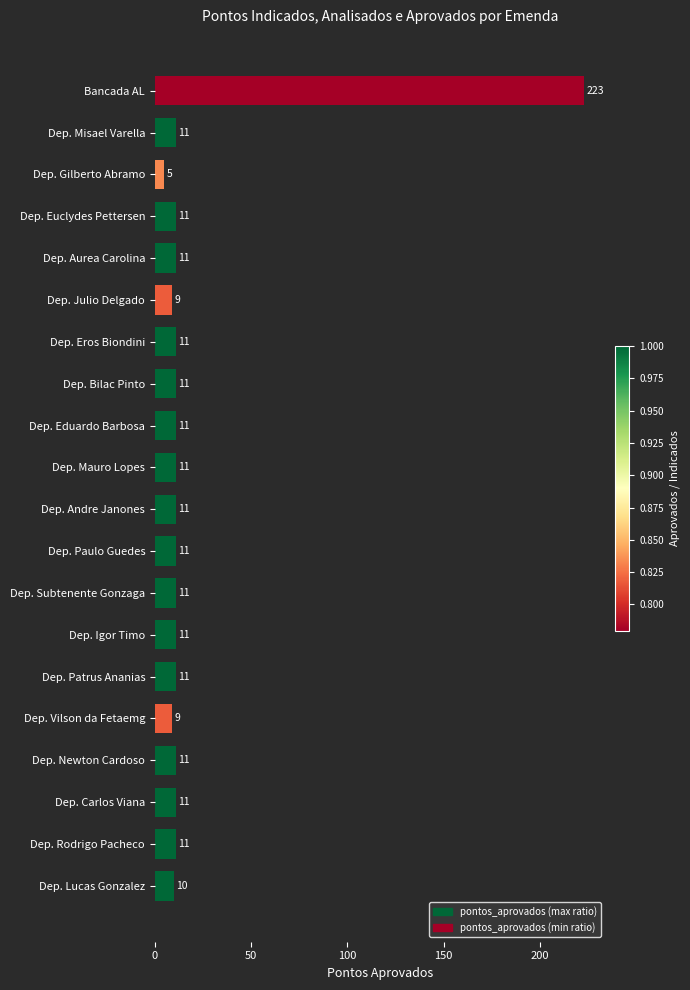

The value at Dep. Mauro Lopes is 3. True or false?

False